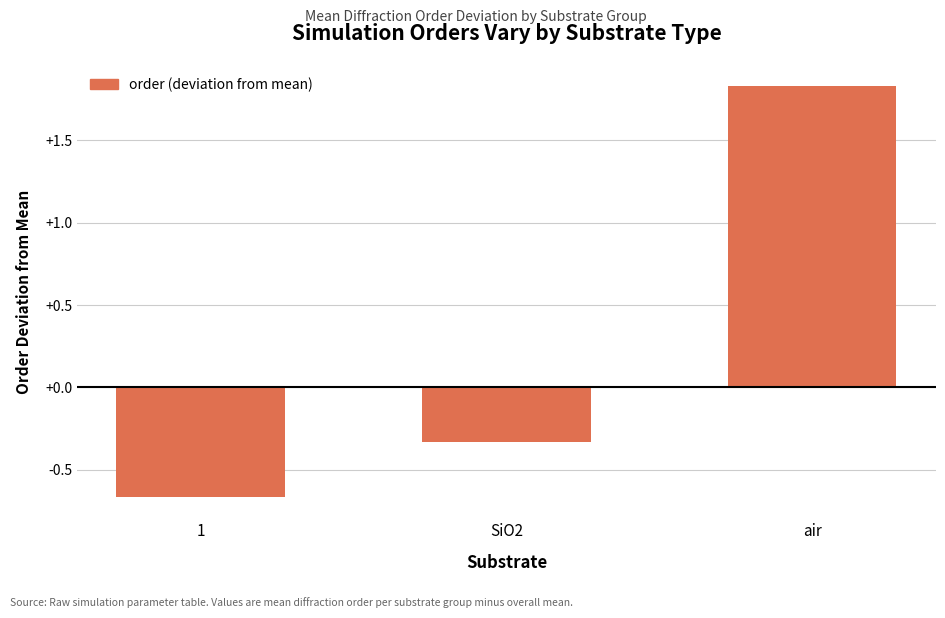

Between SiO2 and 1, which is larger?

SiO2